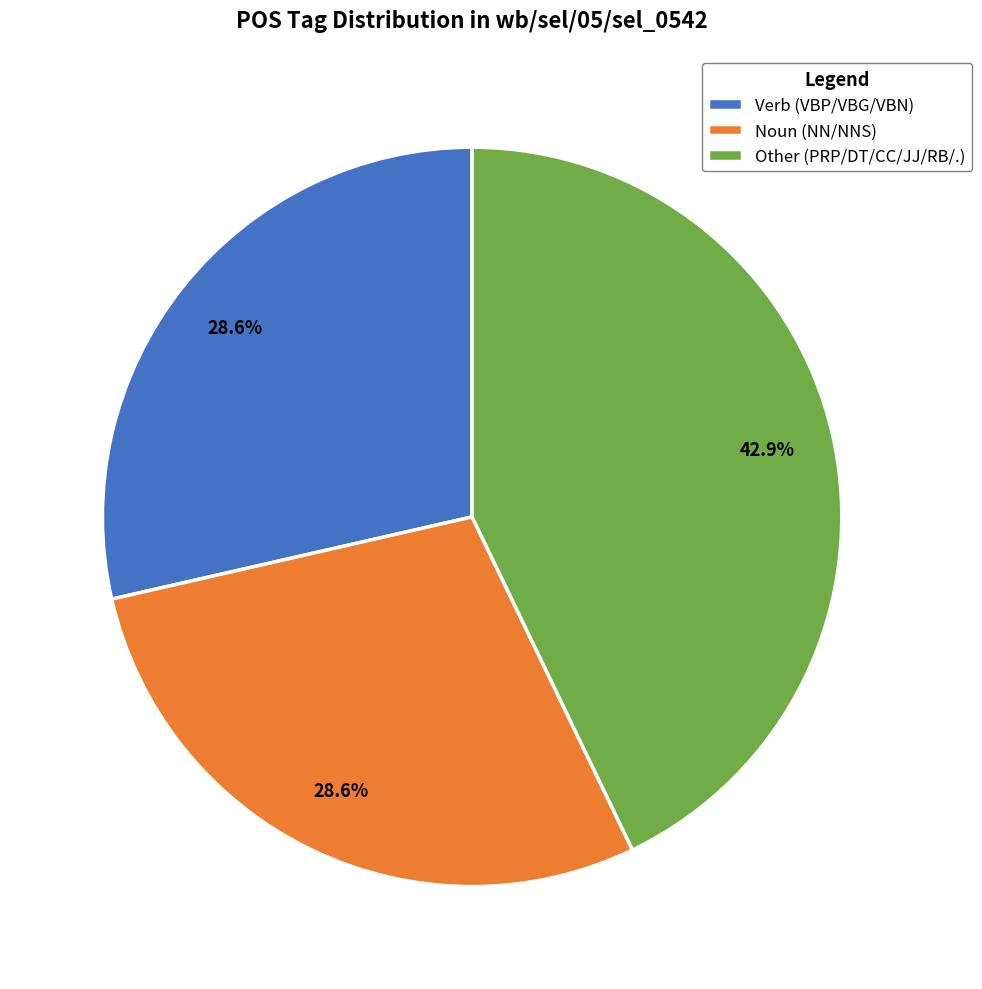

Count the number of slices in the pie.

3